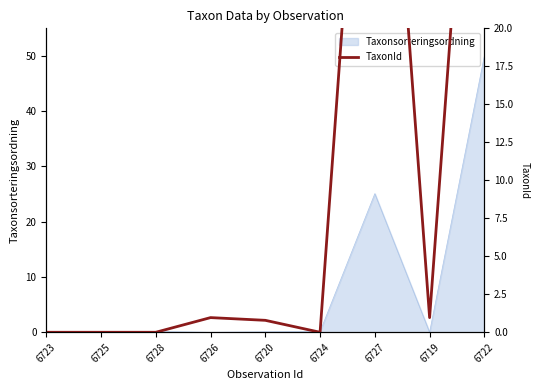

Rank the categories by value from lowest to highest.

6723, 6725, 6728, 6724, 6720, 6726, 6719, 6727, 6722